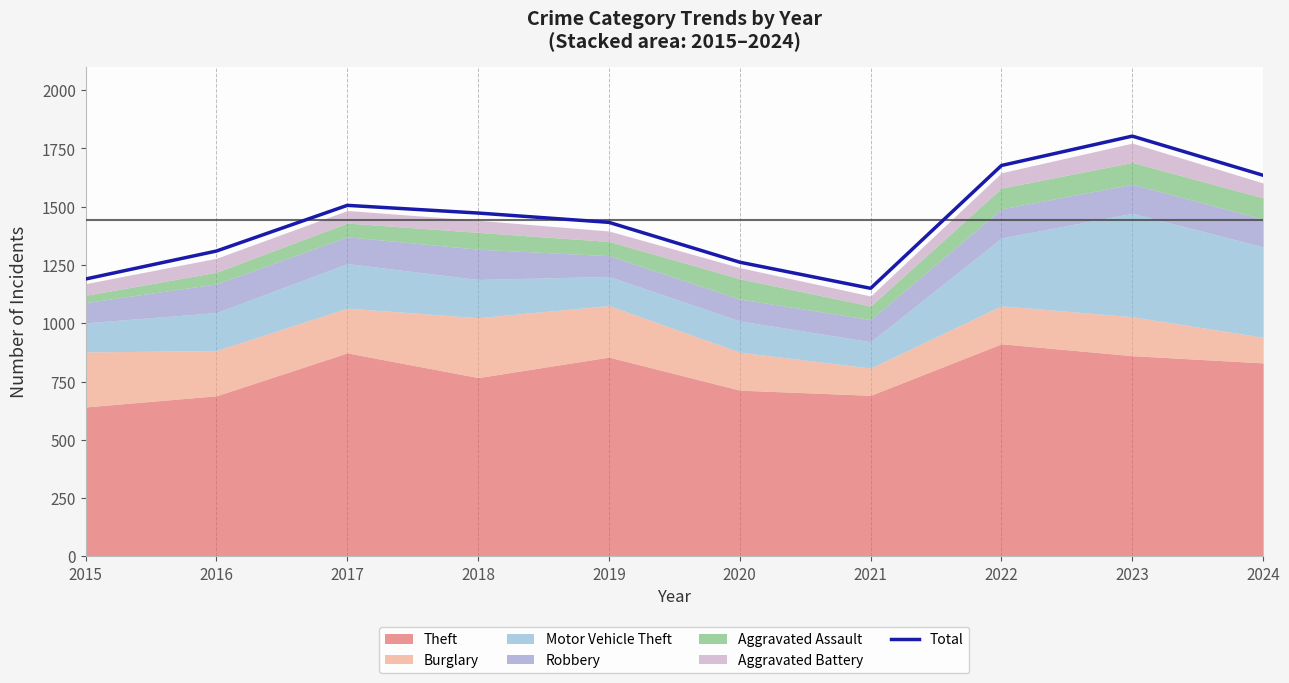

How many data points does each series have?

10